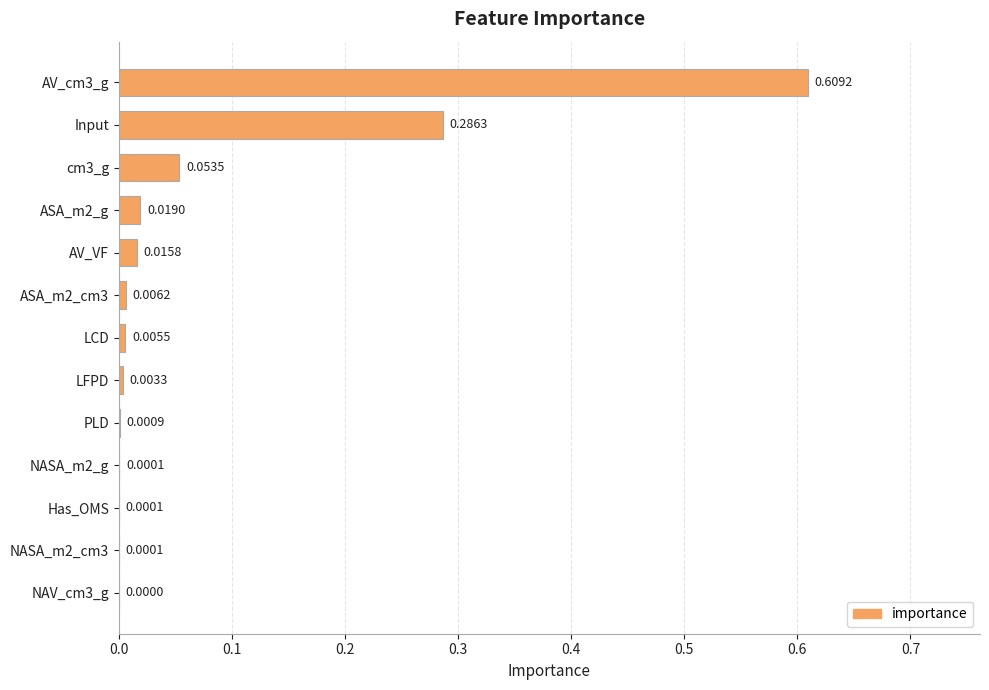

What is the change in value from Input to LFPD?

-0.3